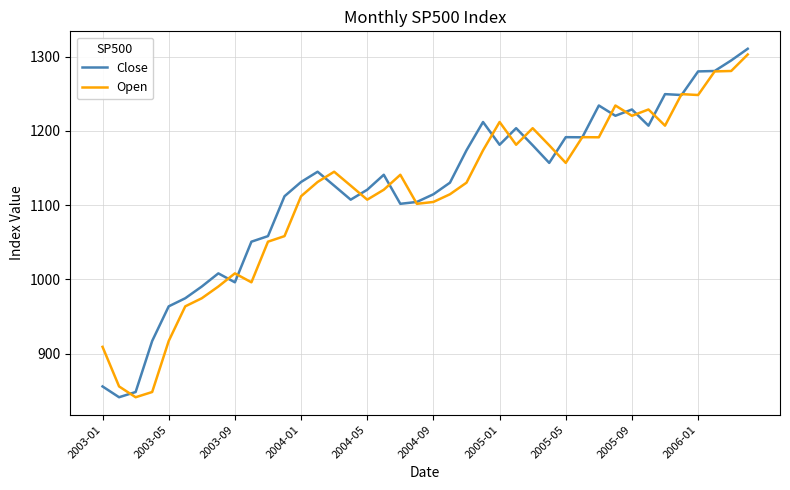

What is the greatest value displayed?

1310.6